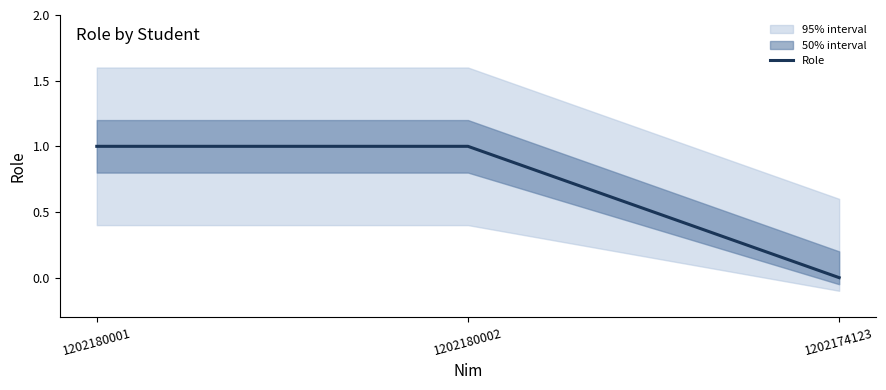

At which category does the chart reach its minimum across all series?

1202174123